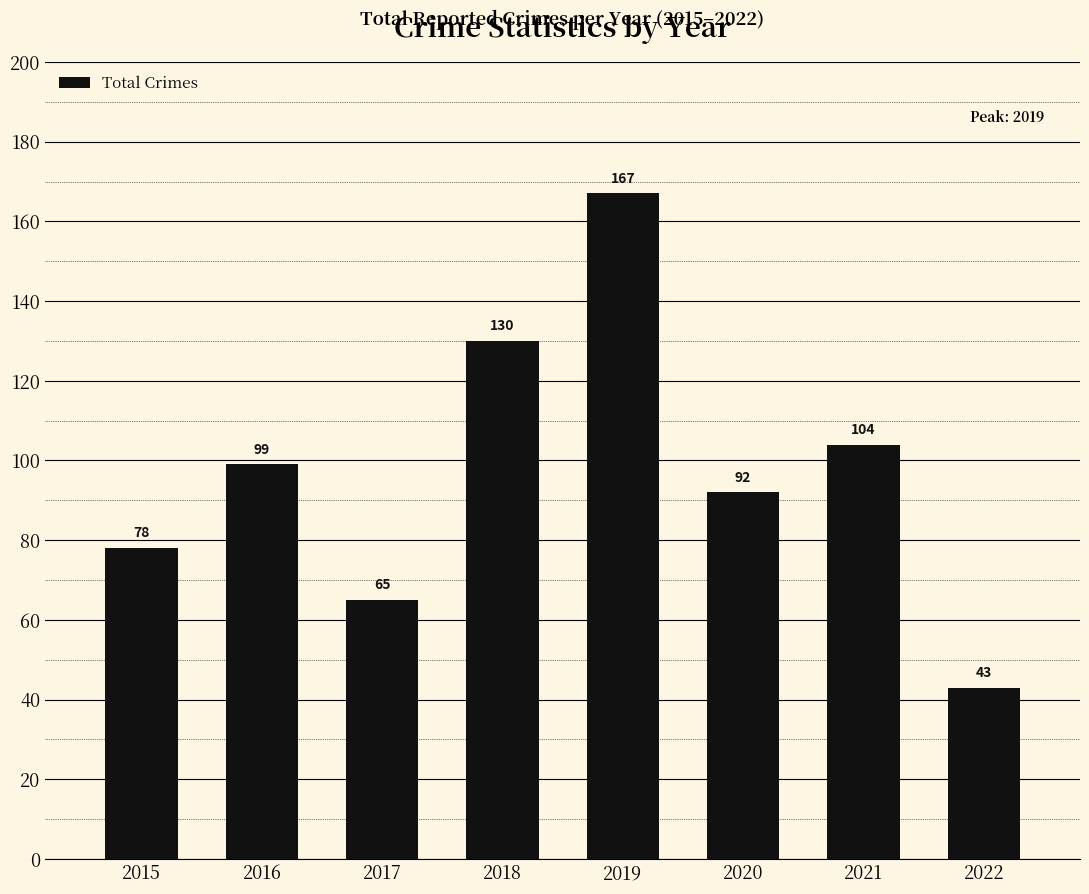

List the labels in order of value, smallest first.

2022, 2017, 2015, 2020, 2016, 2021, 2018, 2019